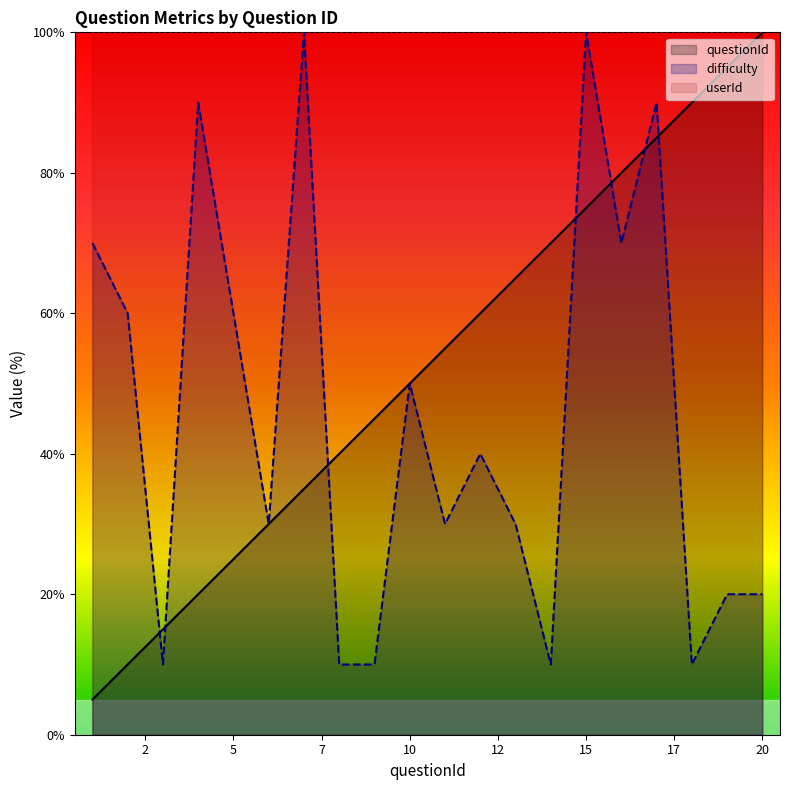

In difficulty, how many points are higher than both neighbors (excluding endpoints)?

6